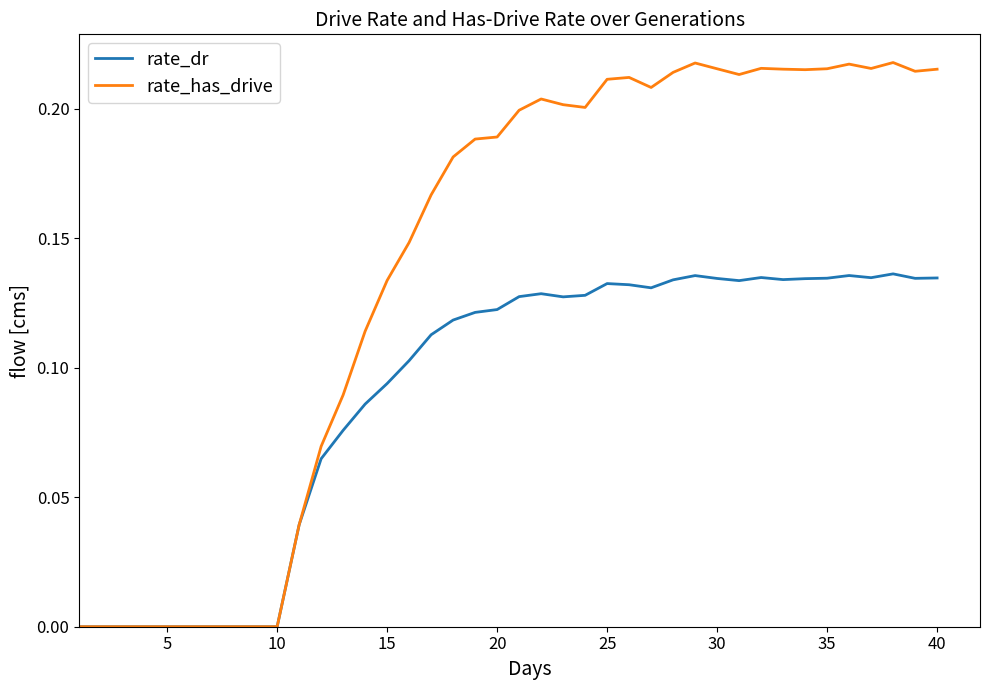

Which series has the largest range (max minus min)?

rate_has_drive